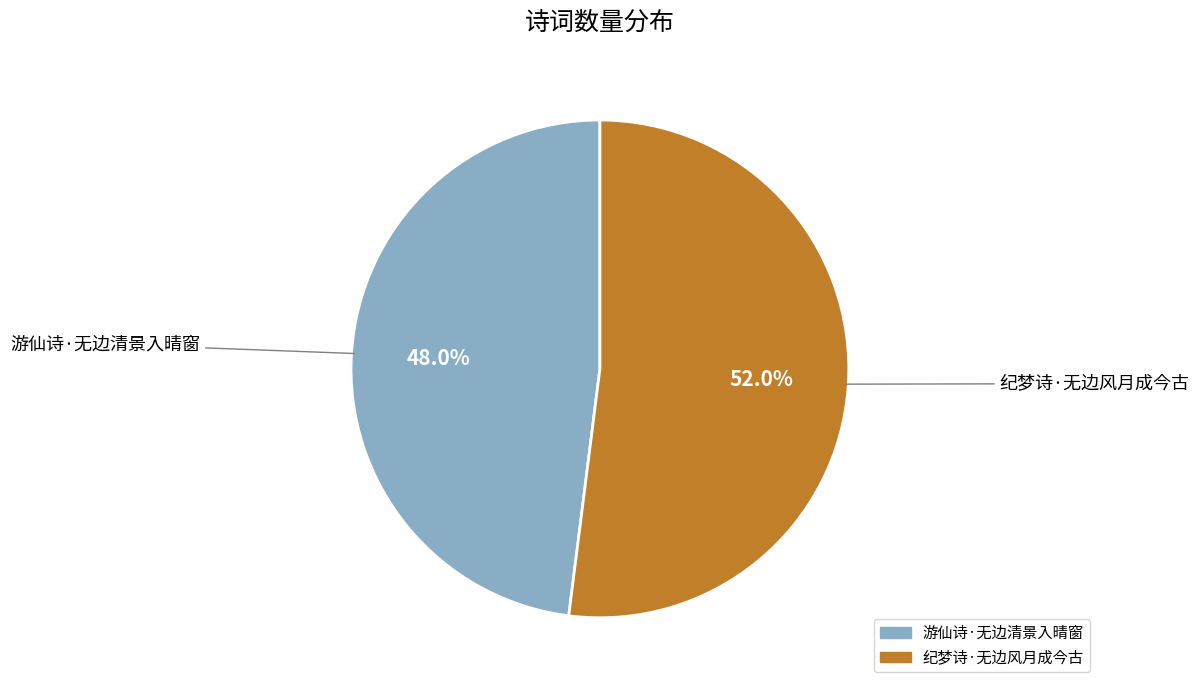

How many segments does this pie chart have?

2